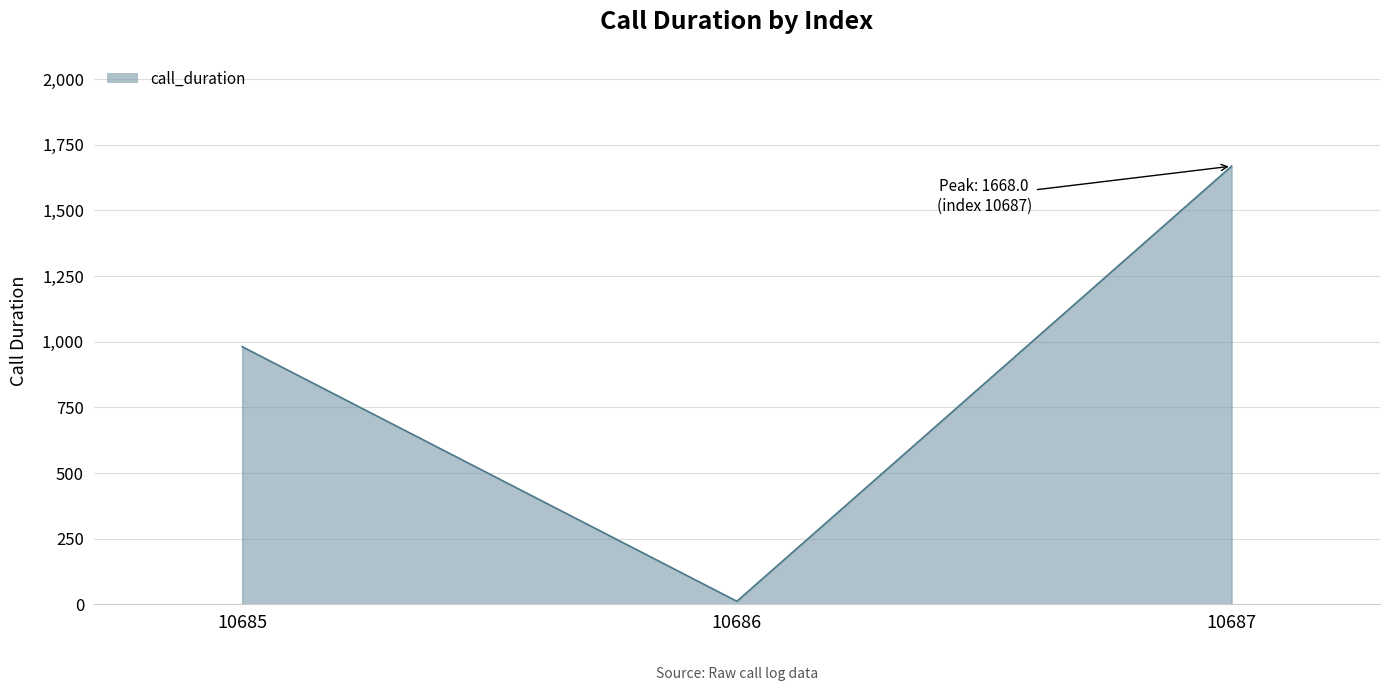

Is it true that the value at 10685 is 981?

True